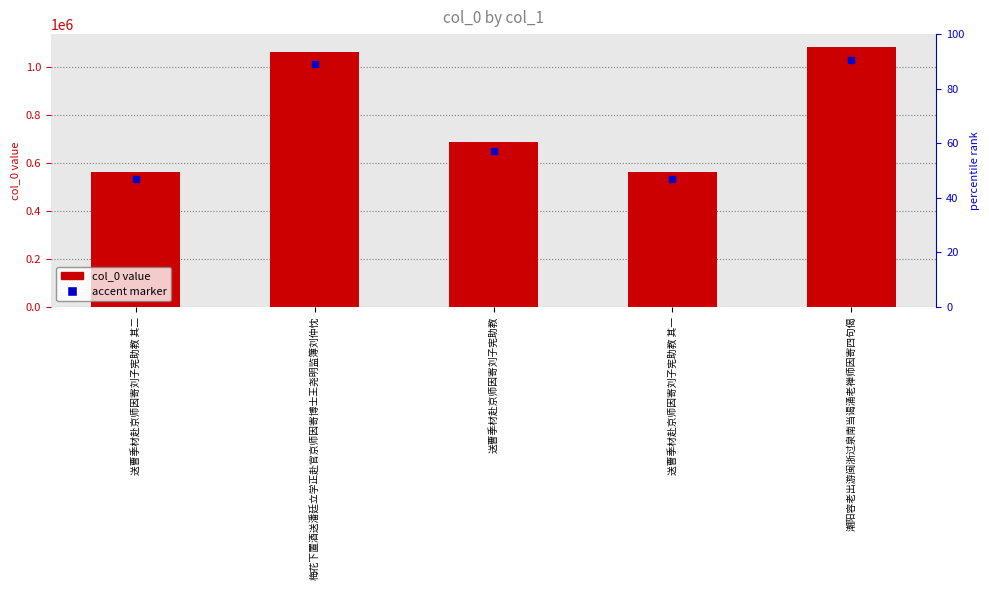

Are the bars horizontal?

No